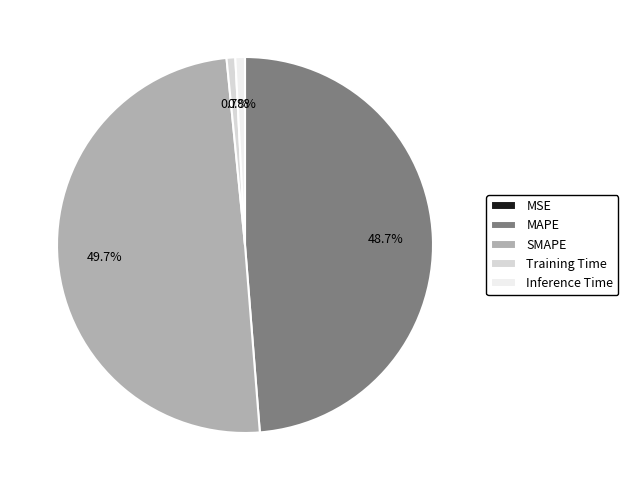

Is it true that Training Time is 1% of the pie?

True